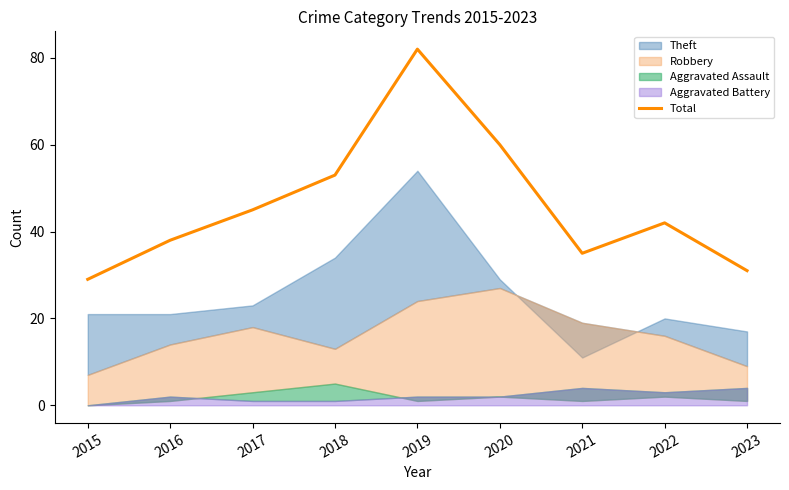

Count the number of categories in the chart.

9